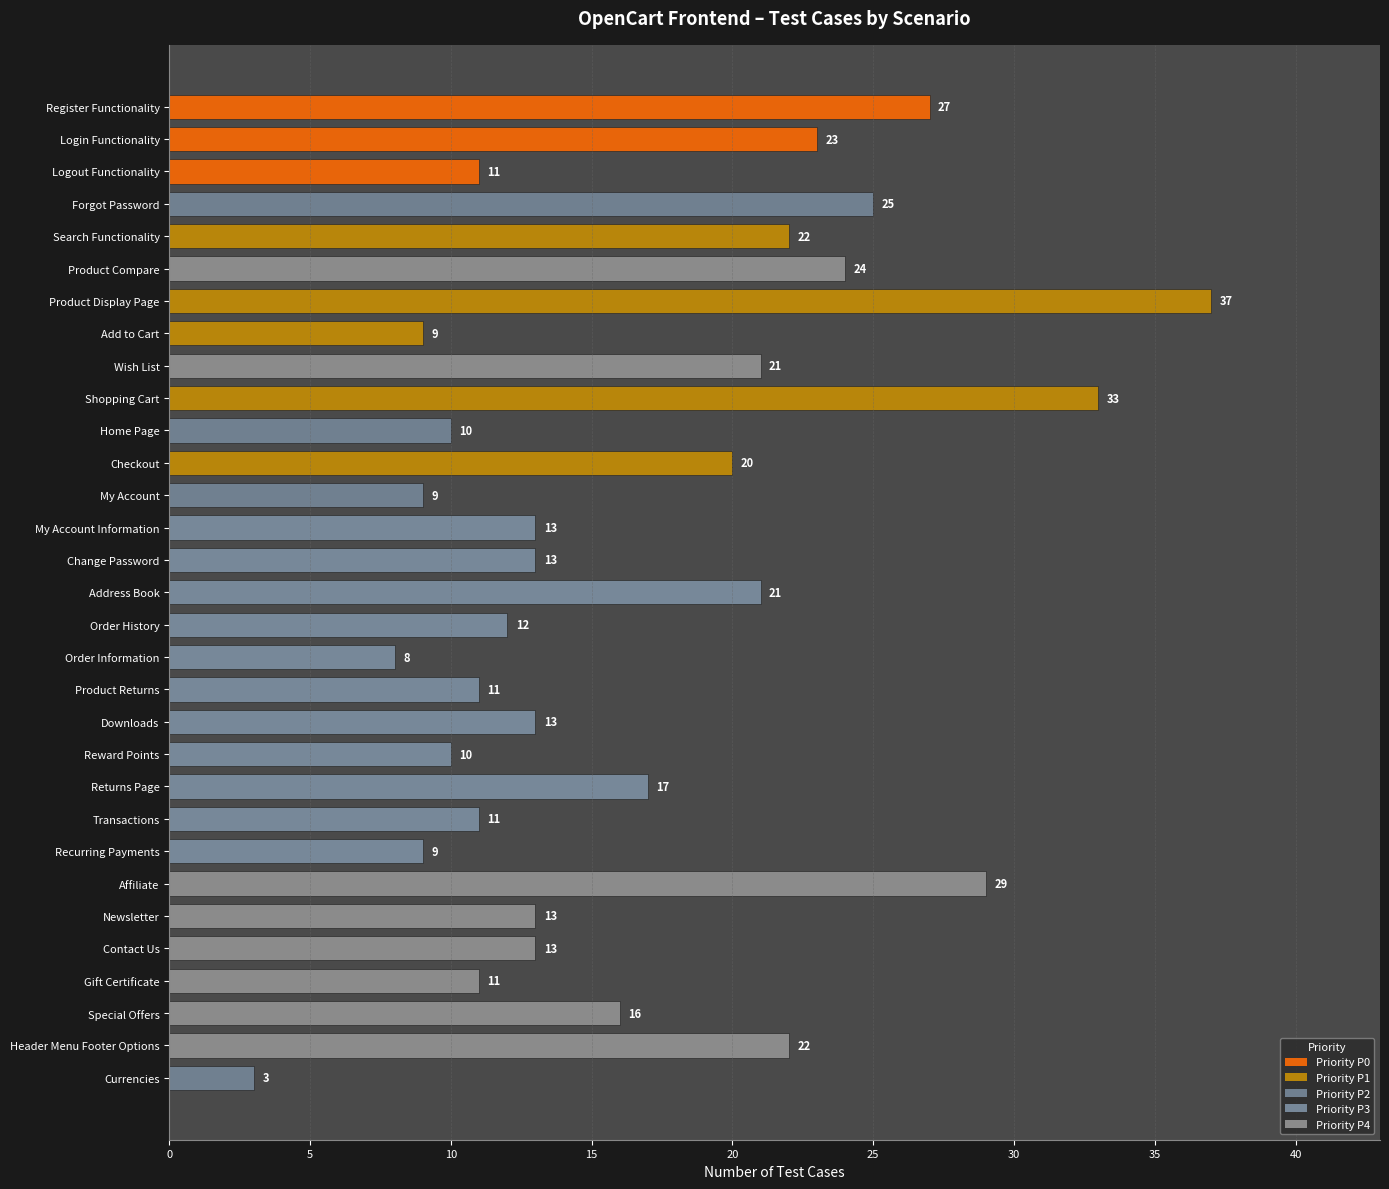

What is the change in value from Wish List to Transactions?

-10